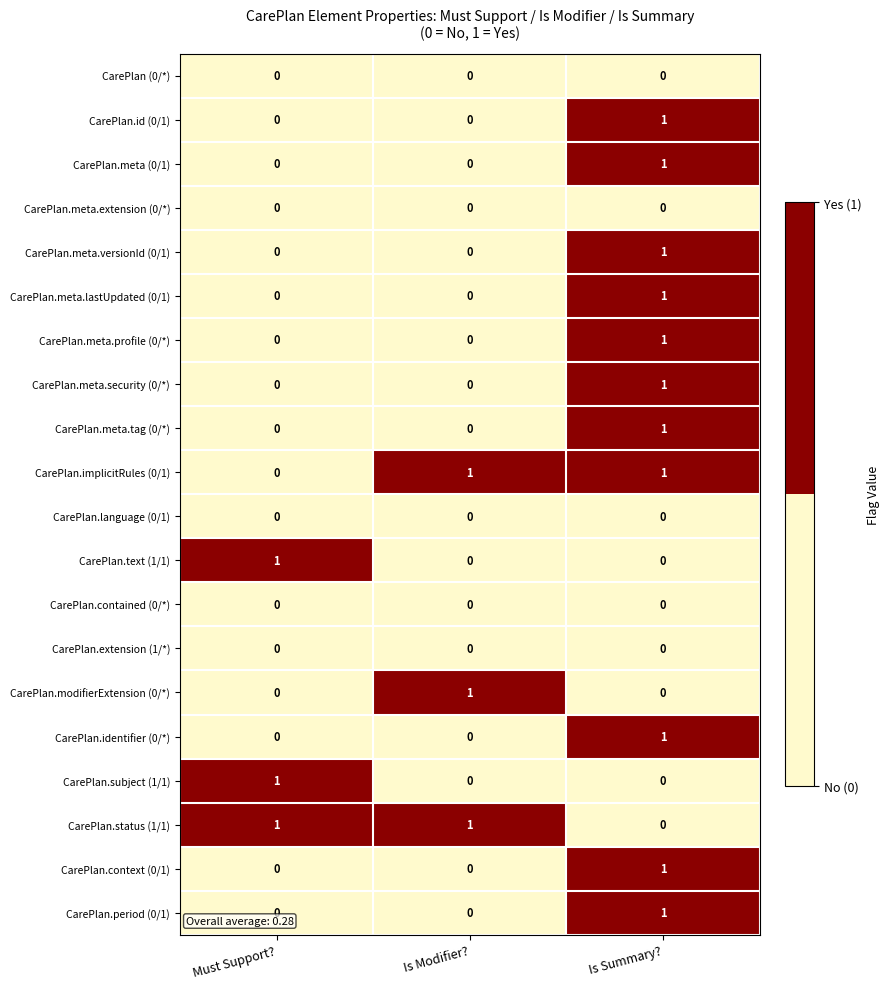

At which category is the sum across all series the highest?

Is Summary?